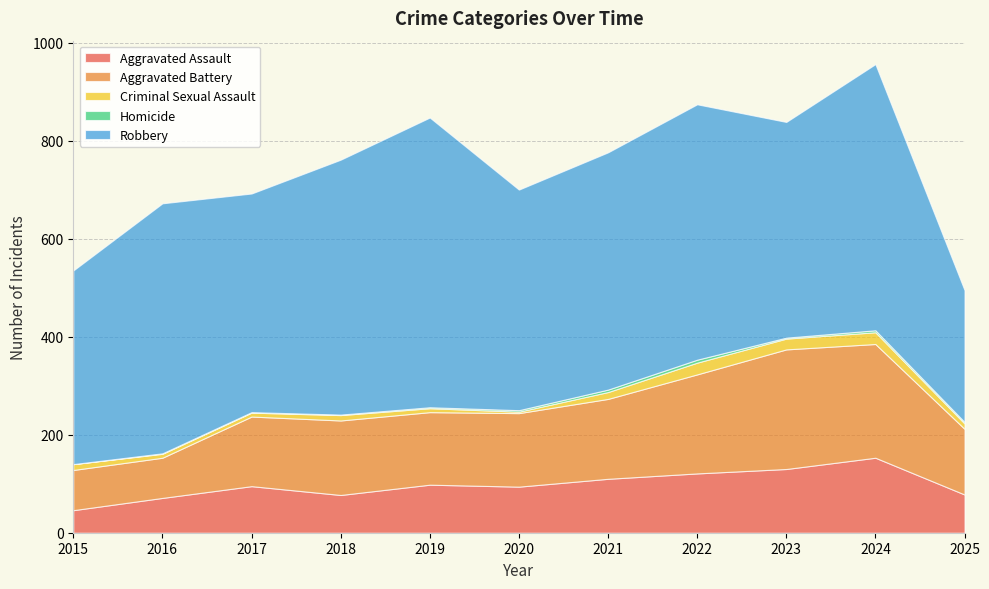

Is it true that Aggravated Battery equals 20 at 2016?

False